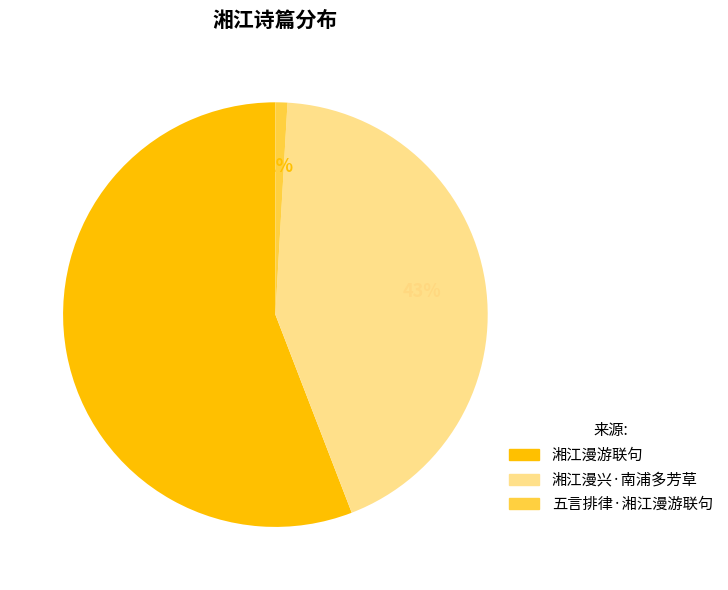

True or false: 湘江漫兴·南浦多芳草 accounts for 35% of the total.

False